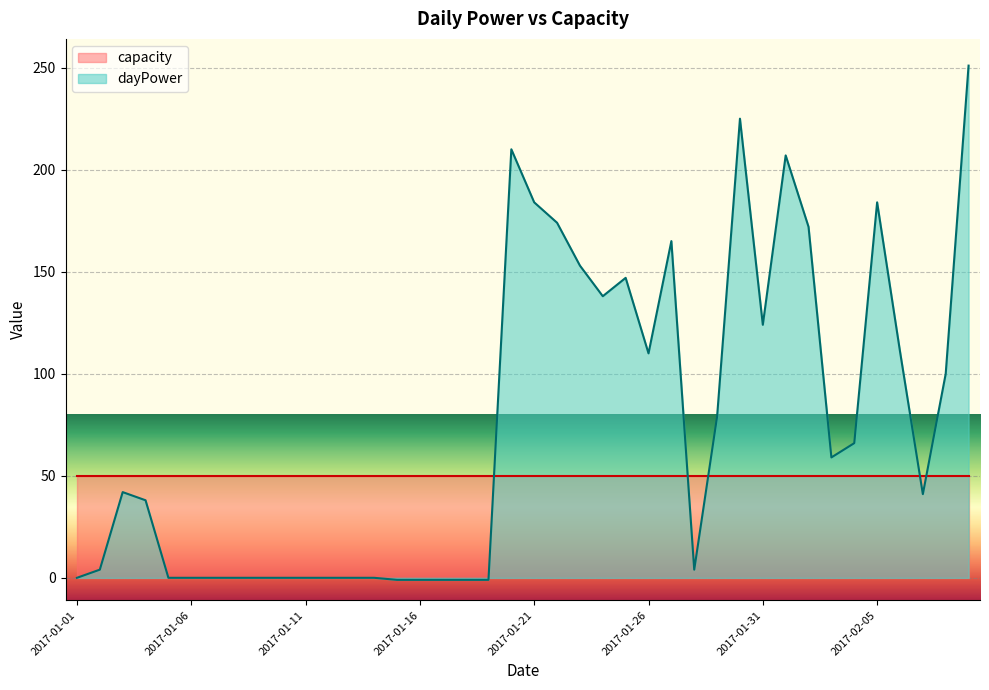

How many categories are shown in the chart?

40